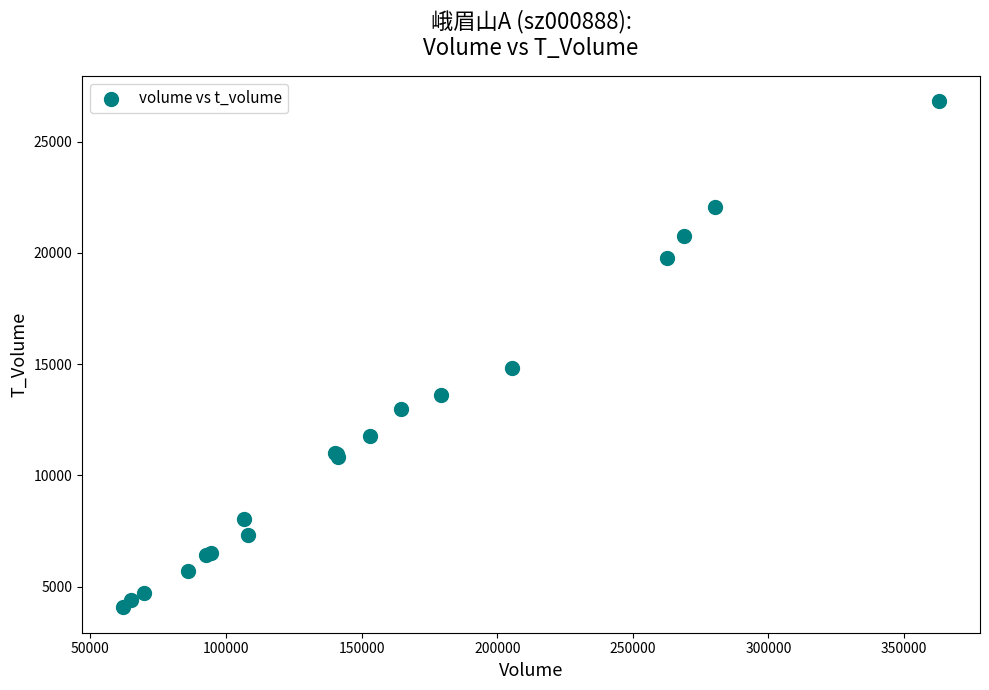

What Y value in the scatter plot is closest to 15439?

14849